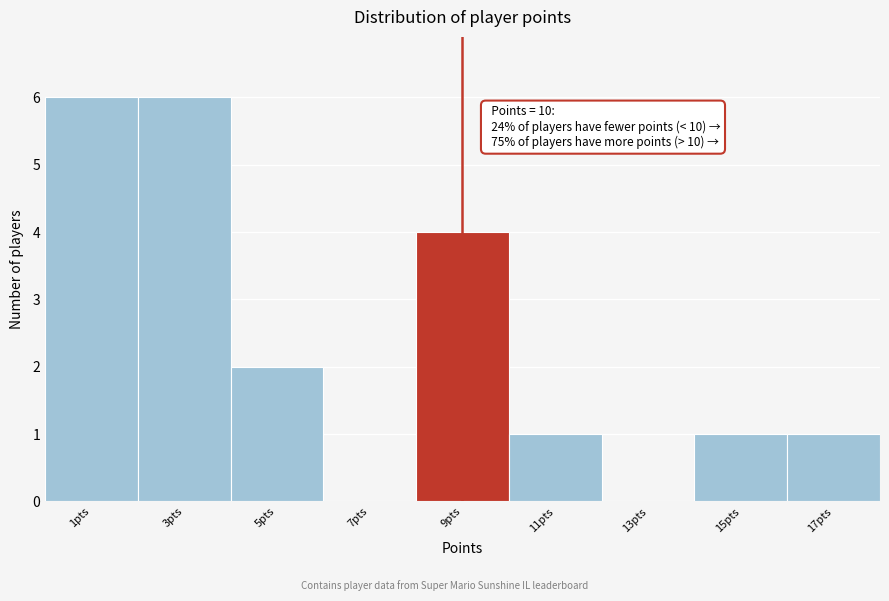

Reading right to left, extract all data points from this chart.

17pts=1	15pts=1	13pts=0	11pts=1	9pts=4	7pts=0	5pts=2	3pts=6	1pts=6